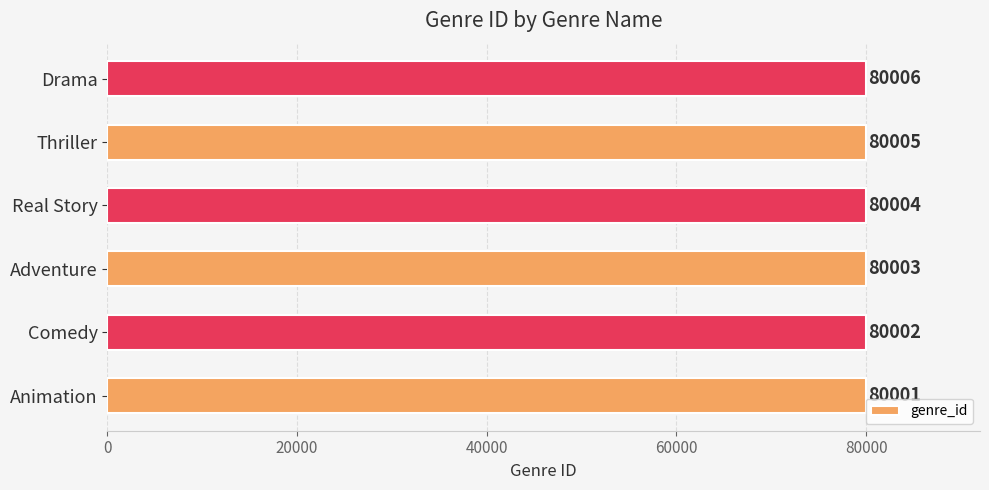

Rank the categories by value from lowest to highest.

Animation, Comedy, Adventure, Real Story, Thriller, Drama